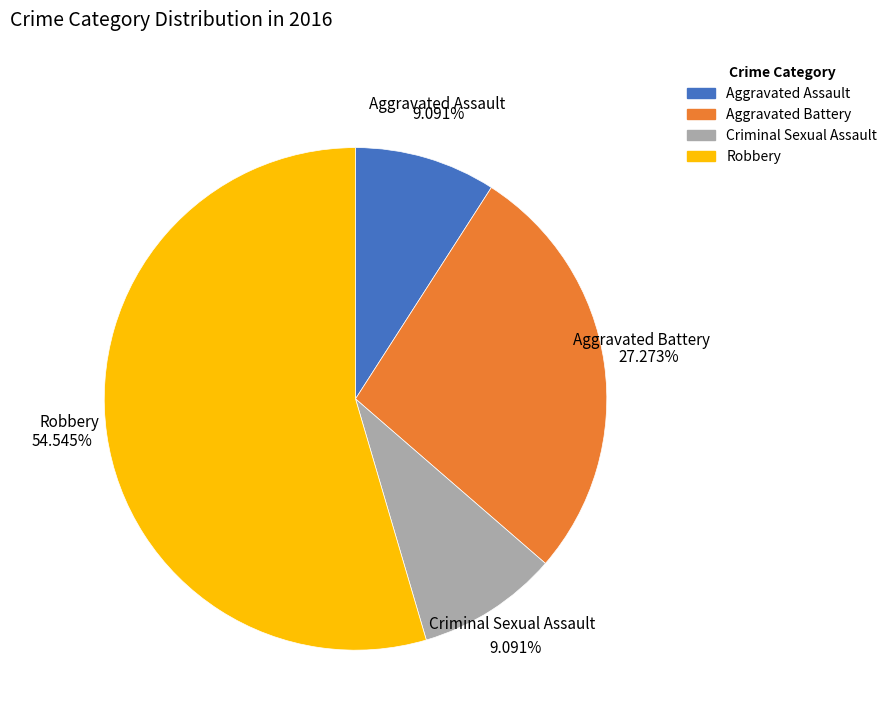

Combined, do Aggravated Battery and Aggravated Assault account for over 50%?

No